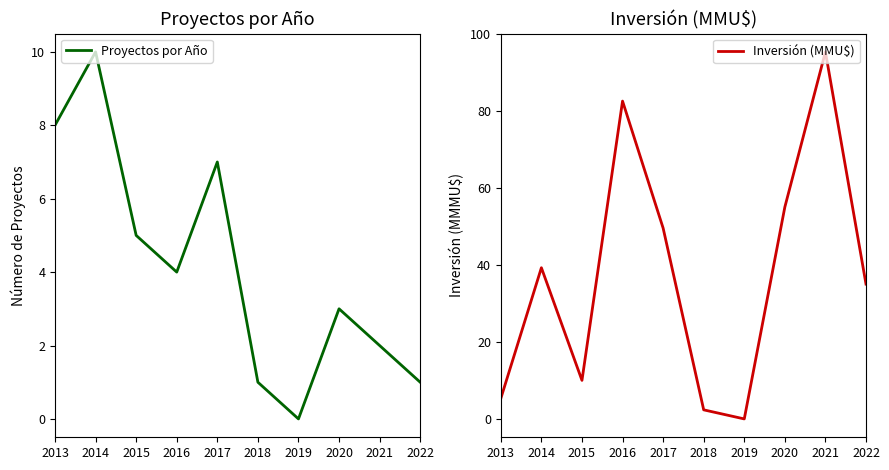

How many times do Proyectos por Año and Inversión (MMU$) cross each other?

1